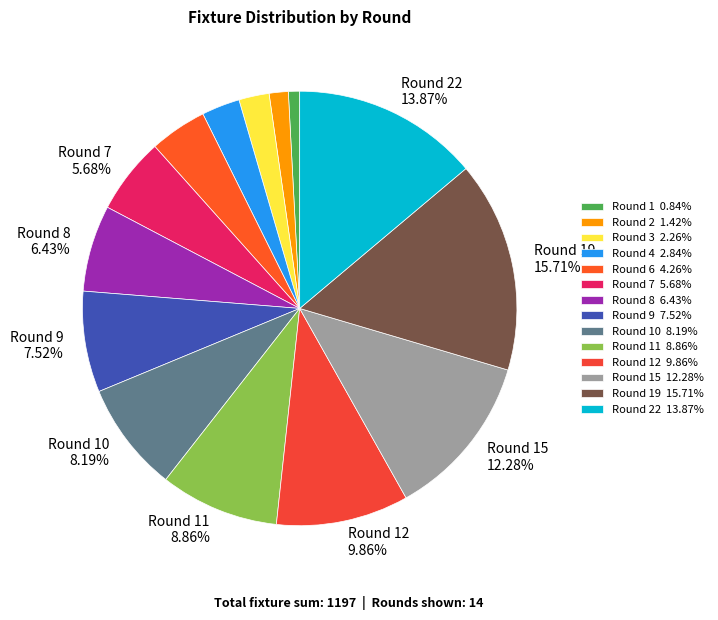

How many slices are in this pie chart?

14